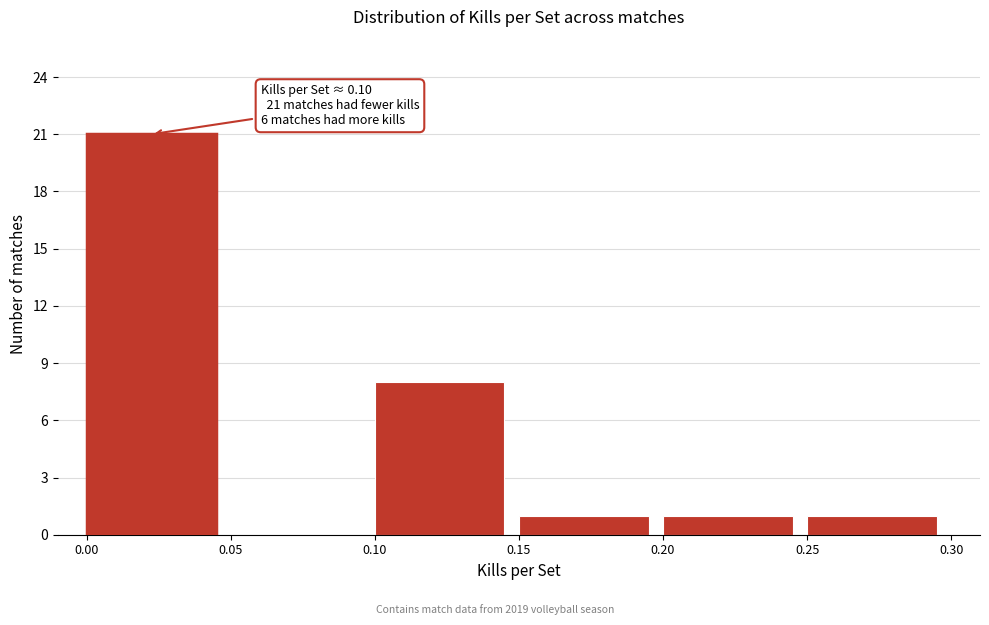

Which range on the x-axis has the tallest bar?

0.00 to 0.05